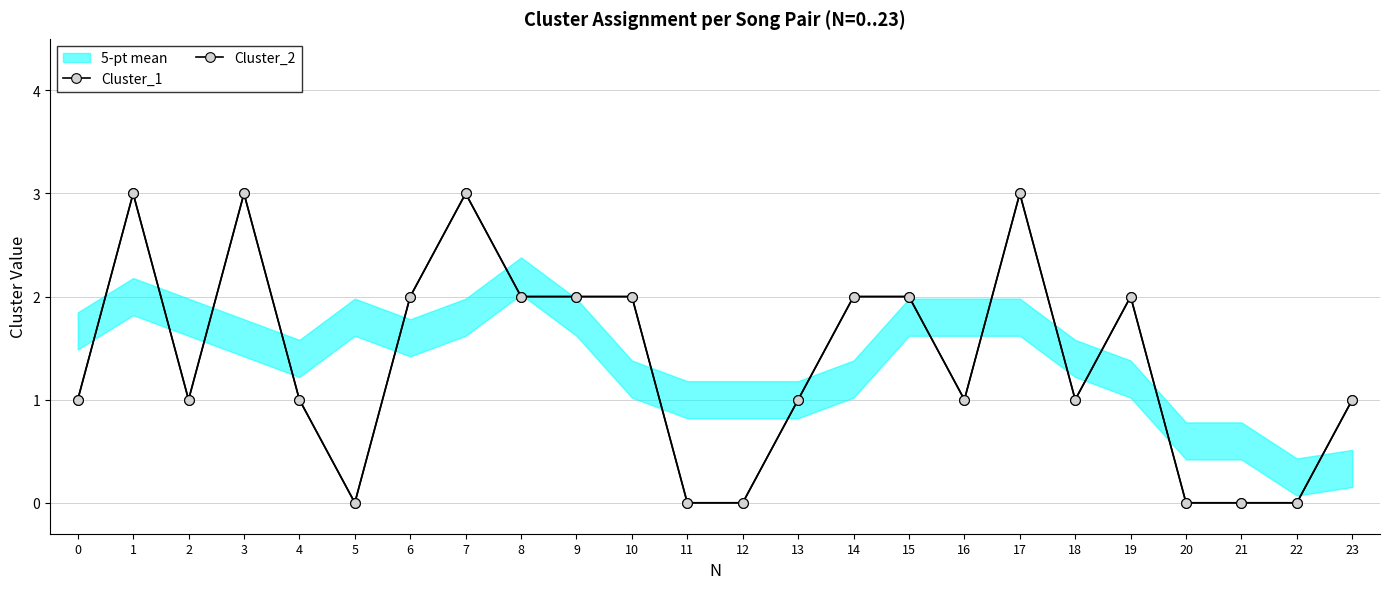

How many lines are shown in the chart?

2